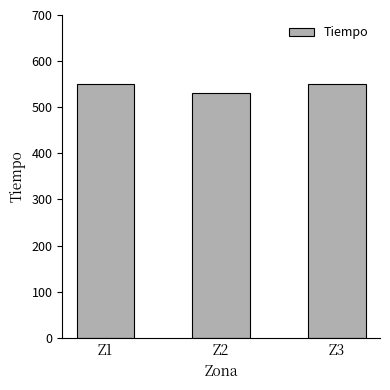

How many values exceed 550?

2